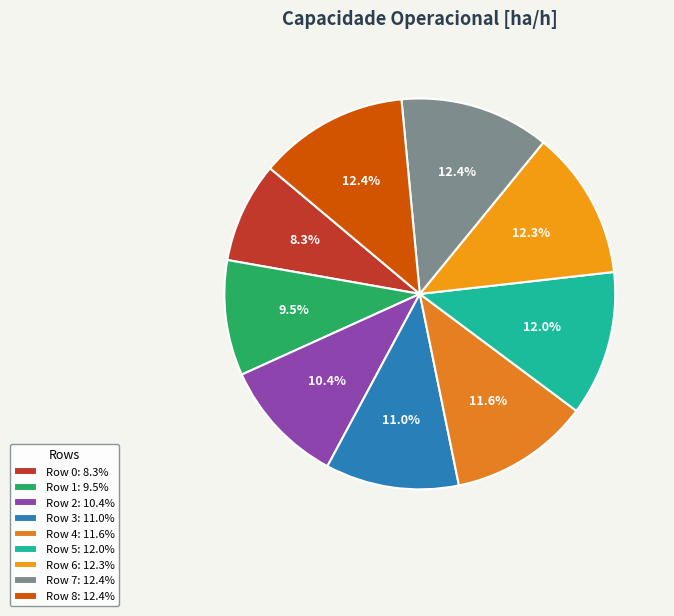

How much of the chart is everything except Row 2?

89.6%